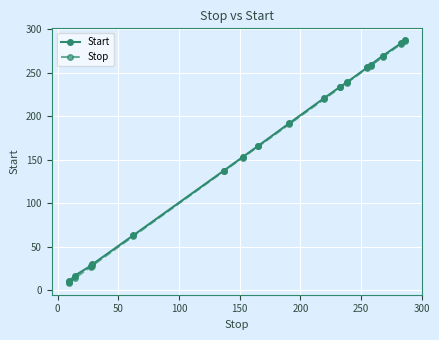

Which series has the largest range (max minus min)?

Stop